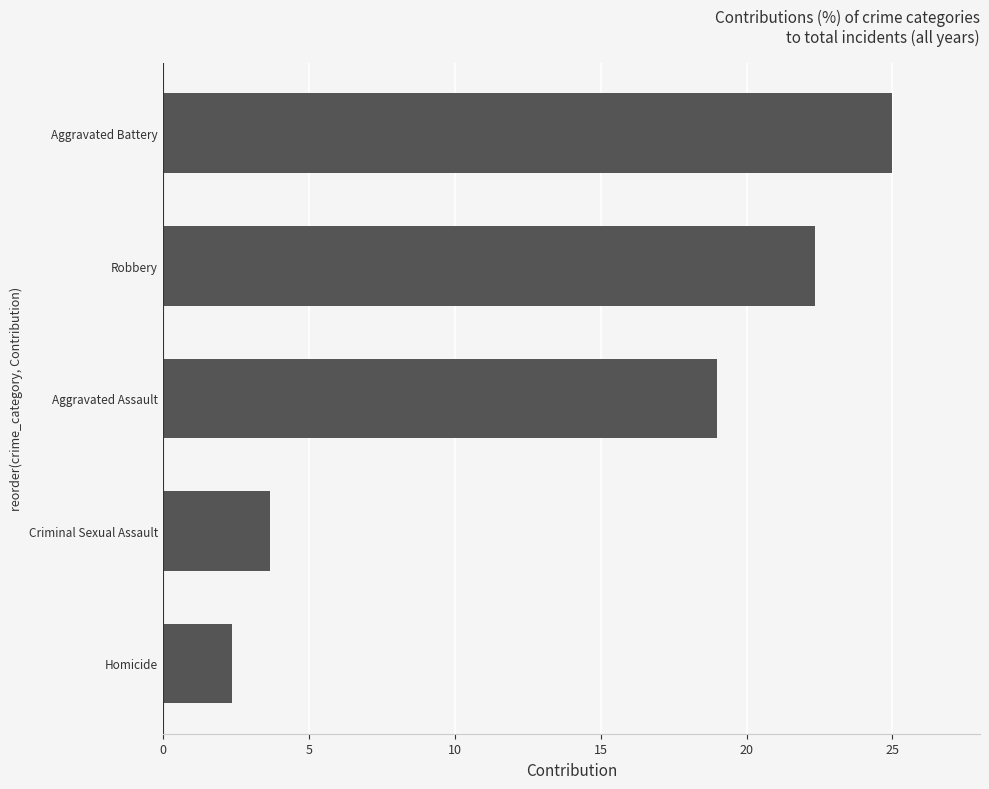

What is the sum of the values at Criminal Sexual Assault and Homicide?

6.0